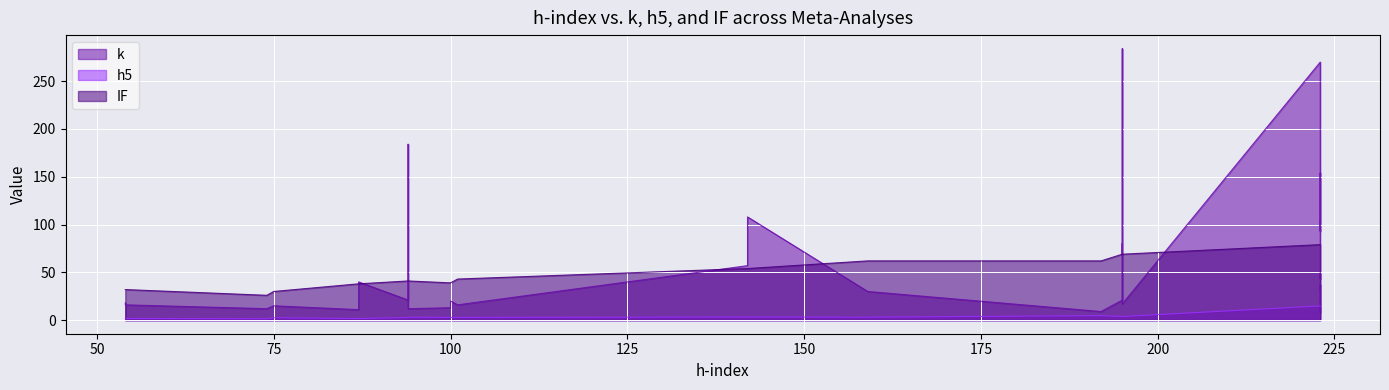

What is the minimum value shown in the chart?

1.5